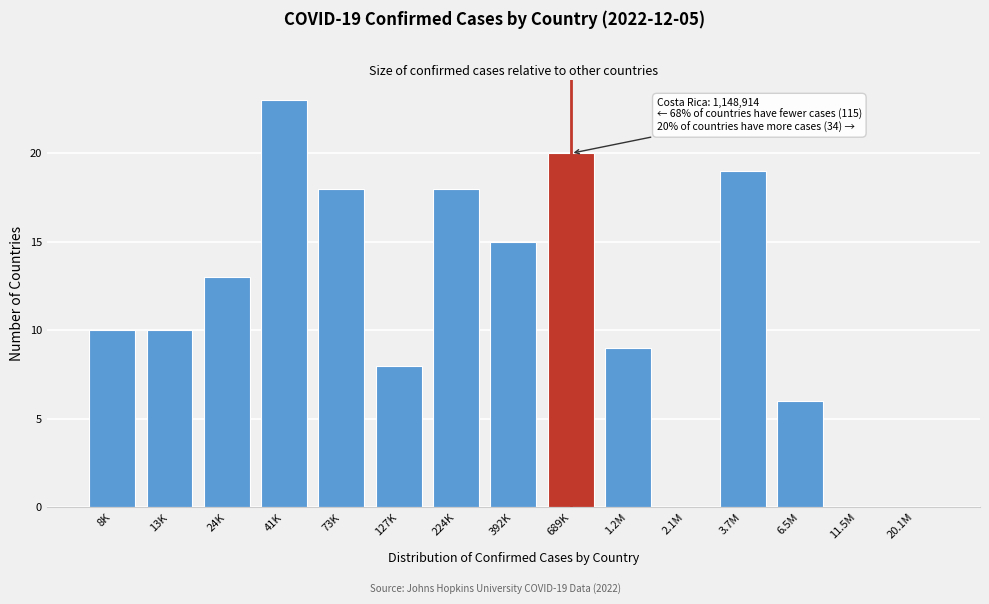

Reading left to right, list all the values displayed in this chart.

8K=10	13K=10	24K=13	41K=23	73K=18	127K=8	224K=18	392K=15	689K=20	1.2M=9	2.1M=0	3.7M=19	6.5M=6	11.5M=0	20.1M=0